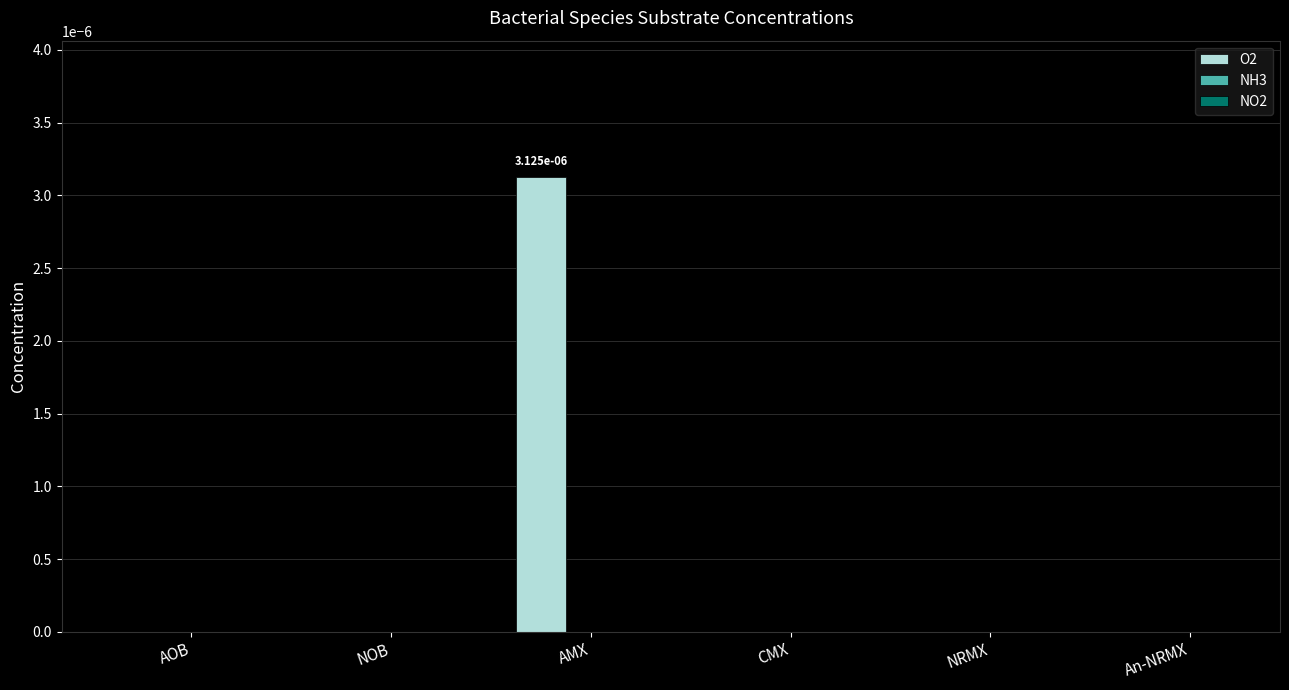

Between NRMX and AMX, which is larger?

AMX